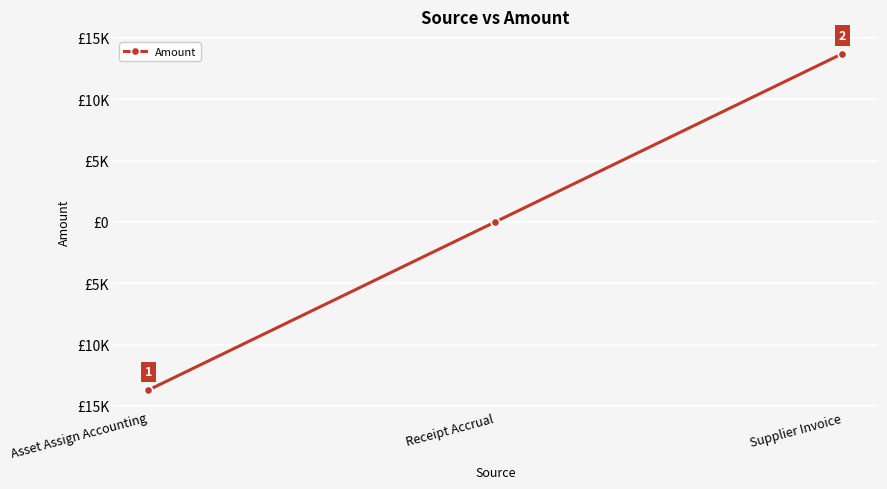

What is the difference between the maximum and minimum values?

27413.8